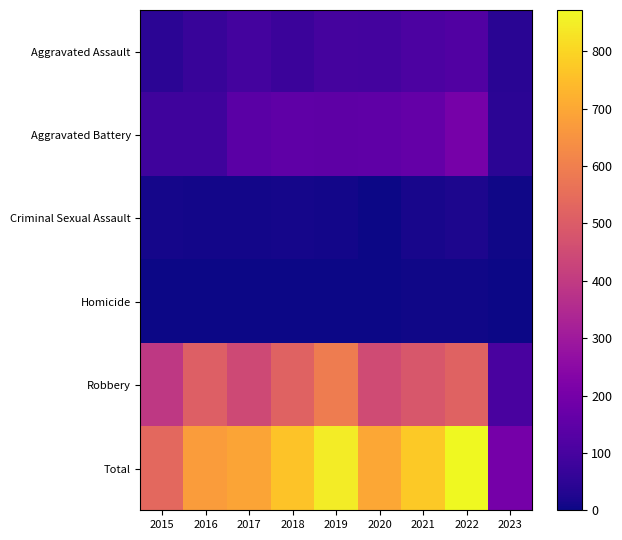

Which series changed the most between 2016 and 2017?

Robbery